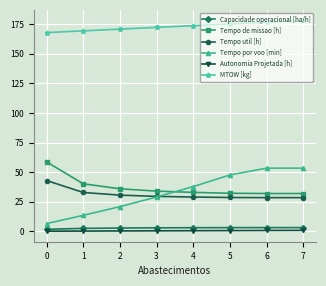

After their last crossing, which series has the higher values: Tempo por voo [min] or Tempo de missao [h]?

Tempo por voo [min]